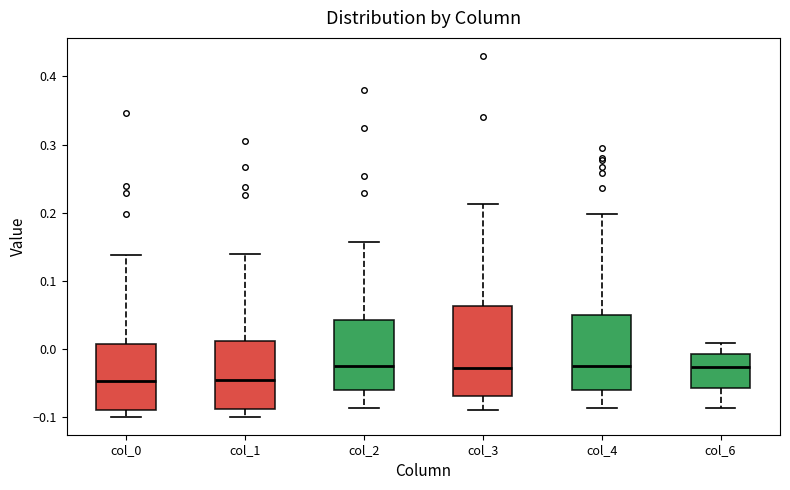

Reading left to right, transcribe this box plot: for each box, give where its median line is, the range the box spans, and where its two whiskers end, as read against the y-axis. The values are not printed on the chart, so give them approximately, as read against the axis.

col_0: median -0.05, box -0.09 to 0.01, whiskers -0.10 to 0.14
col_1: median -0.05, box -0.09 to 0.01, whiskers -0.10 to 0.14
col_2: median -0.03, box -0.06 to 0.04, whiskers -0.09 to 0.16
col_3: median -0.03, box -0.07 to 0.06, whiskers -0.09 to 0.21
col_4: median -0.03, box -0.06 to 0.05, whiskers -0.09 to 0.20
col_6: median -0.03, box -0.06 to -0.01, whiskers -0.09 to 0.01